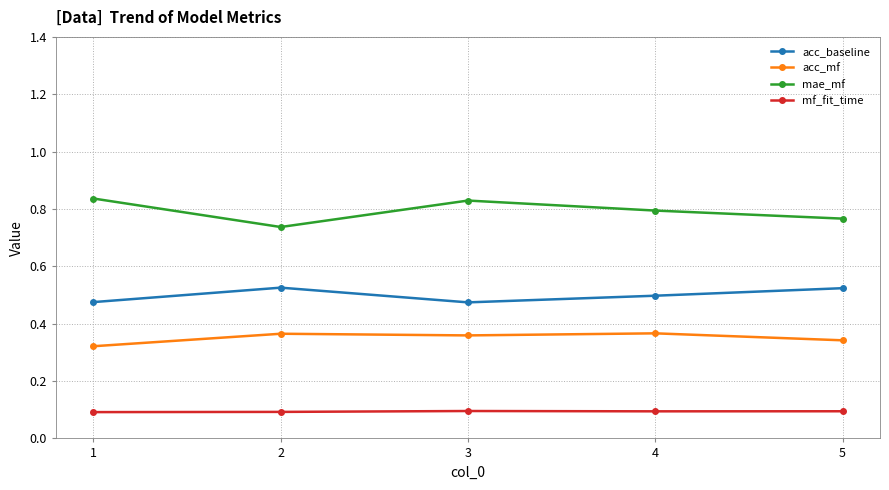

Rank the series at 1 from lowest to highest value.

mf_fit_time, acc_mf, acc_baseline, mae_mf